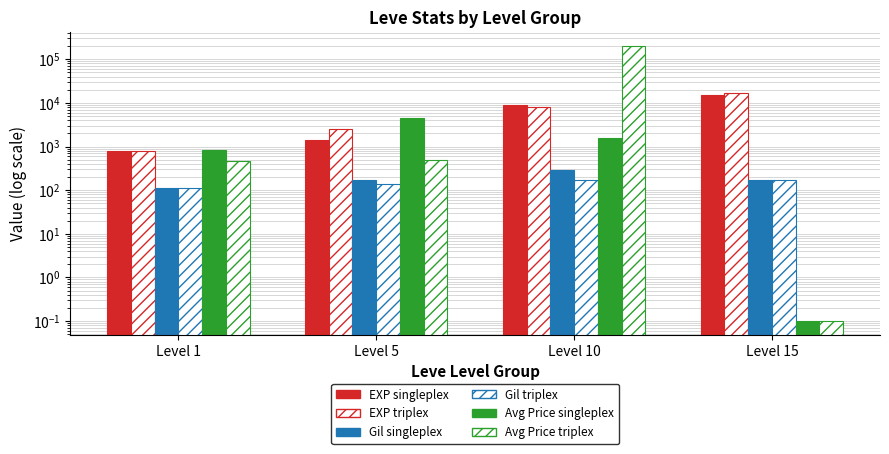

What is the value of the Avg Price triplex bar at the 1st from the left?

466.2